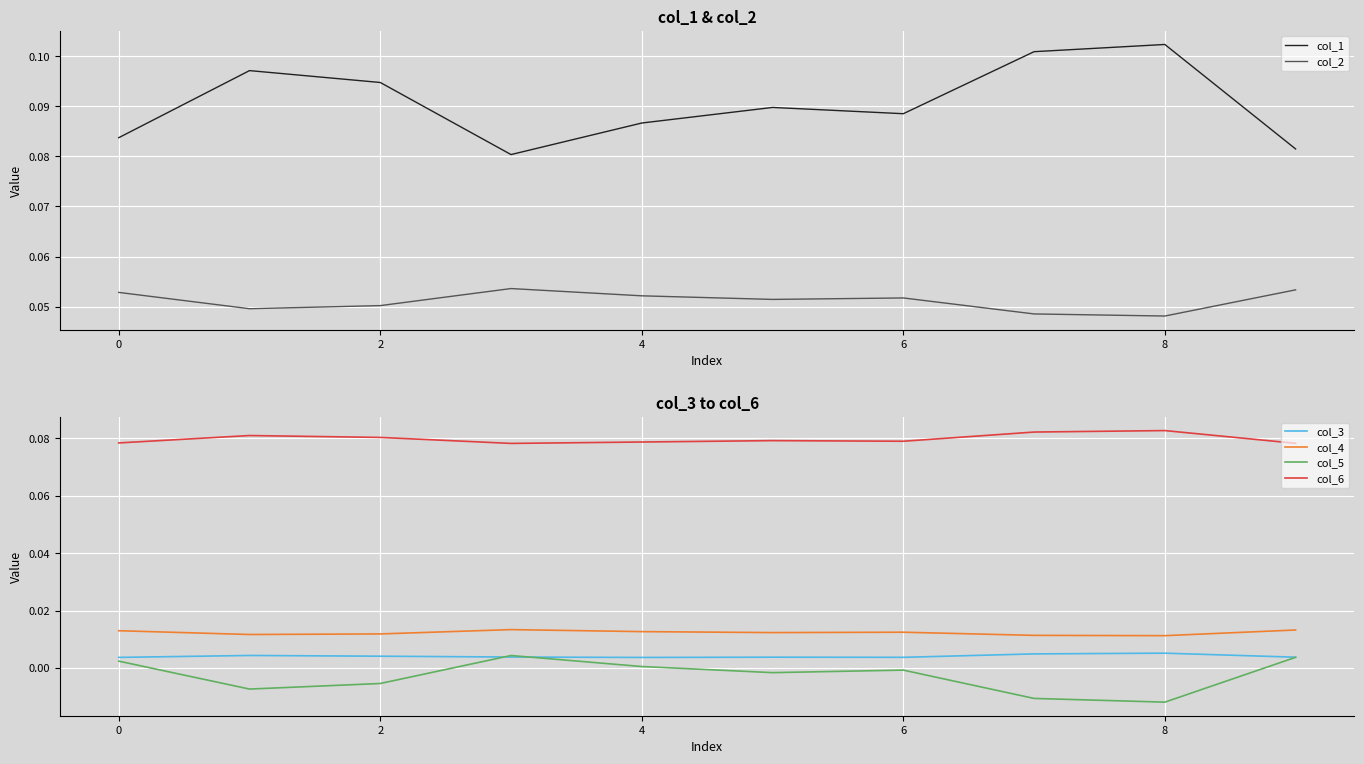

What is the sum of all col_2 values?

0.5